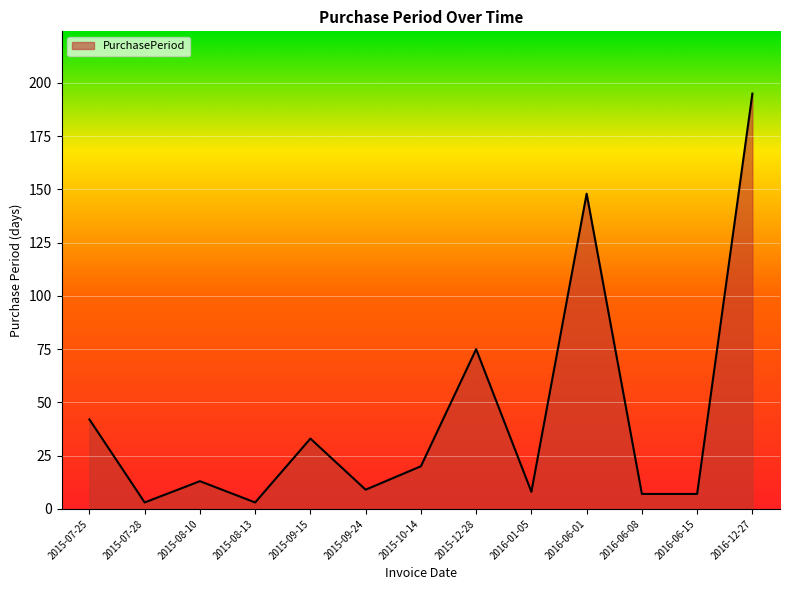

What is the greatest value displayed?

195